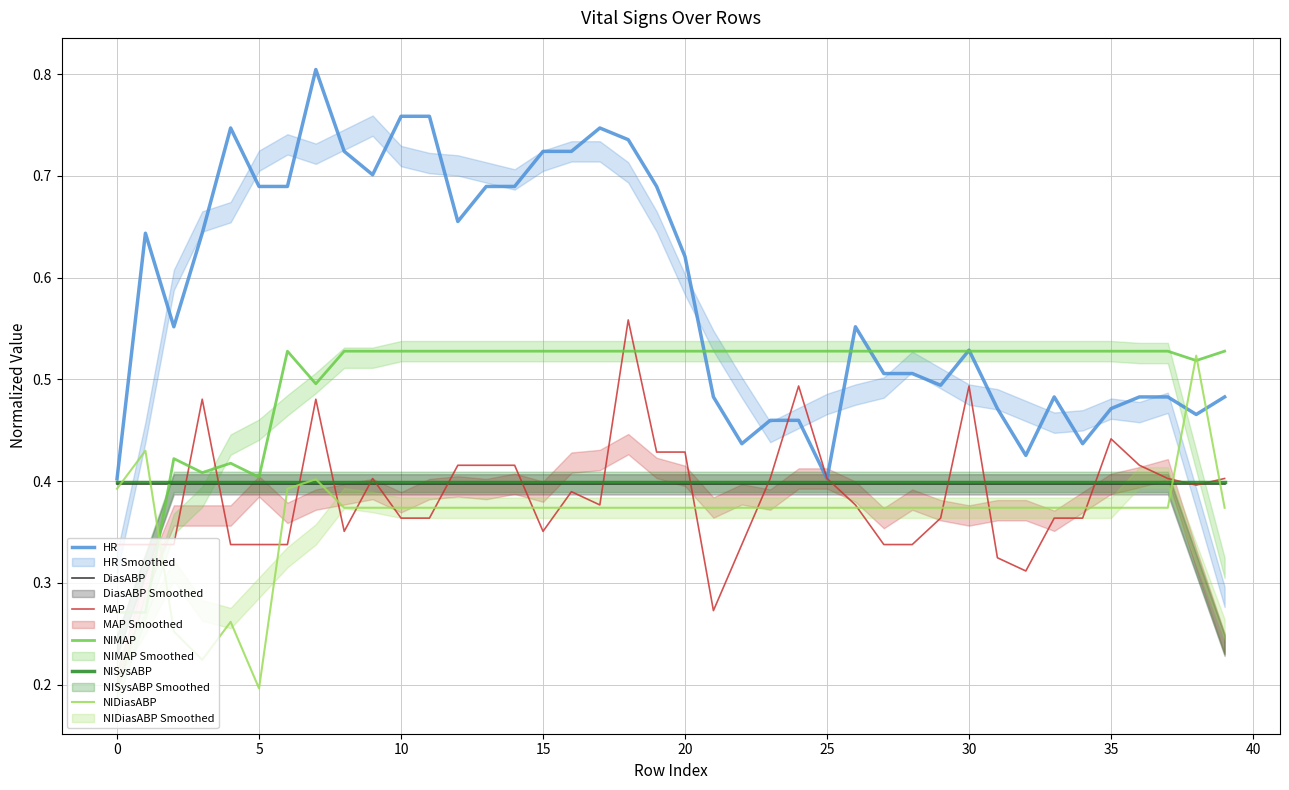

True or false: NISysABP and NIMAP intersect in this chart.

True